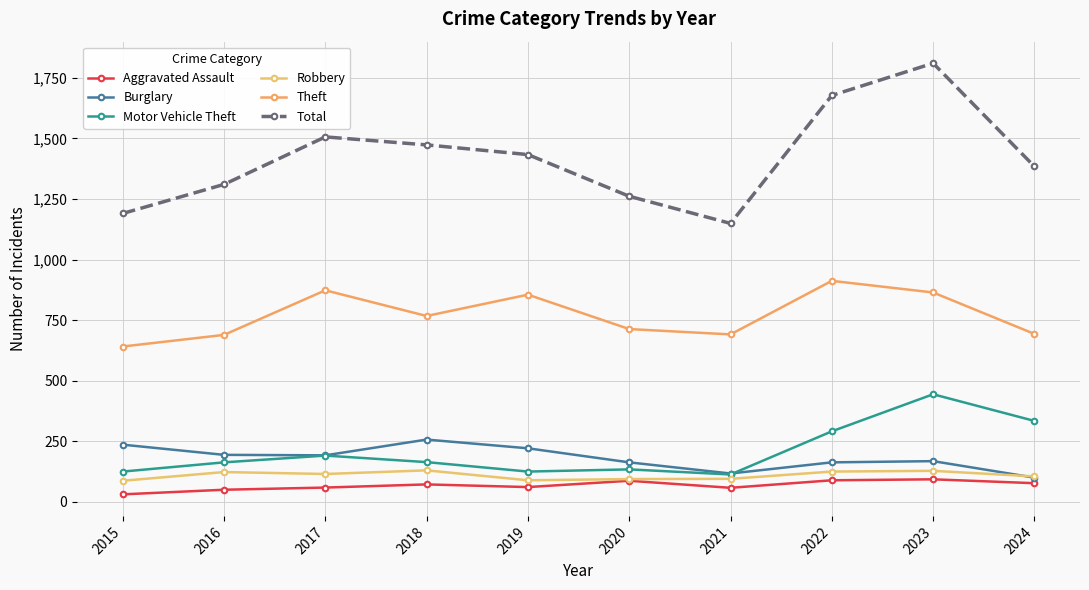

How many values in the Theft series are below 767?

5